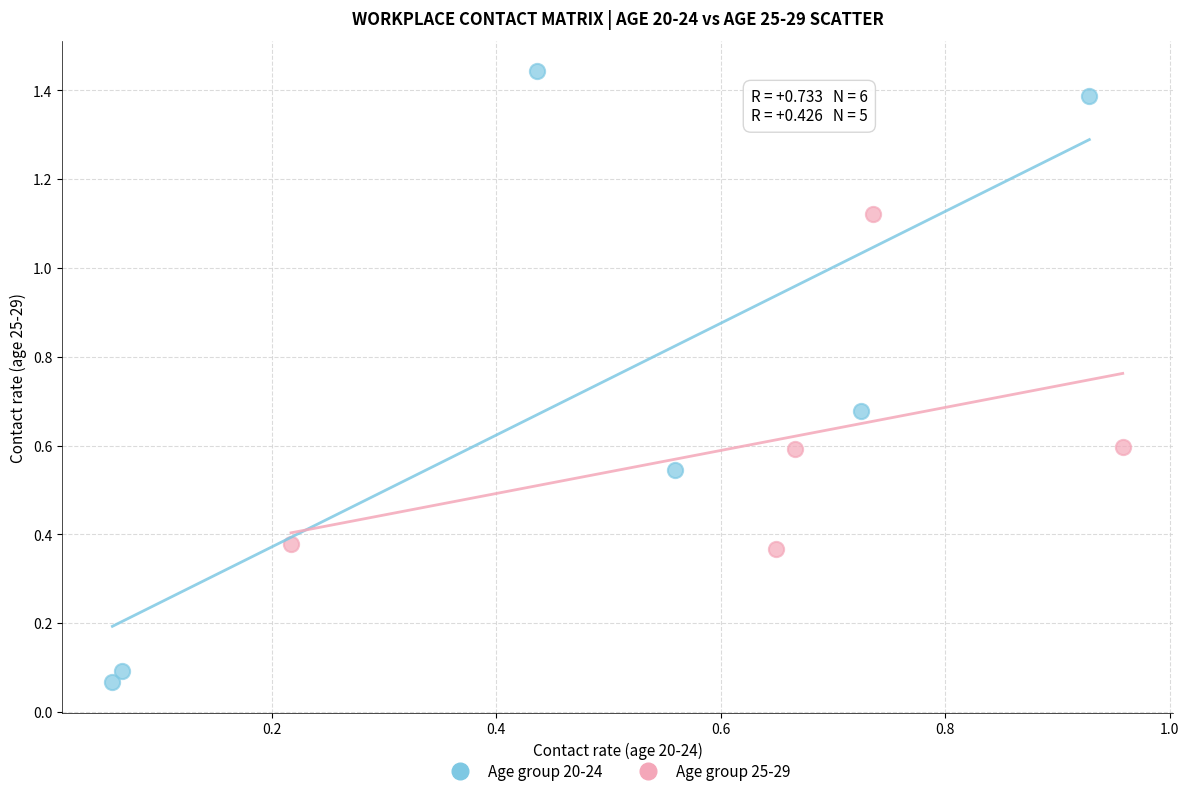

Which series contains the lowest Y value?

Age group 20-24